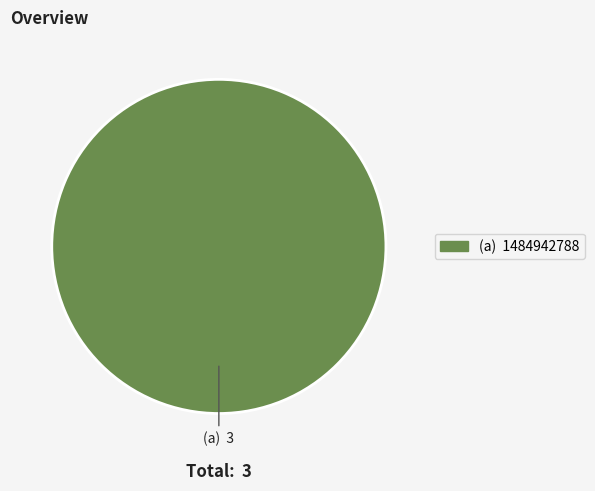

Is there a majority slice in this chart?

Yes